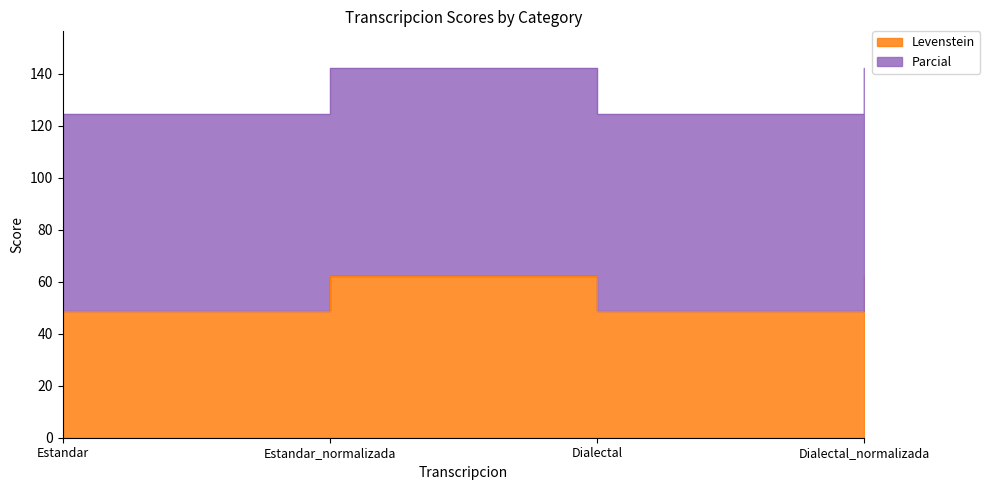

Rank the series by their average value, from highest to lowest.

Parcial, Levenstein